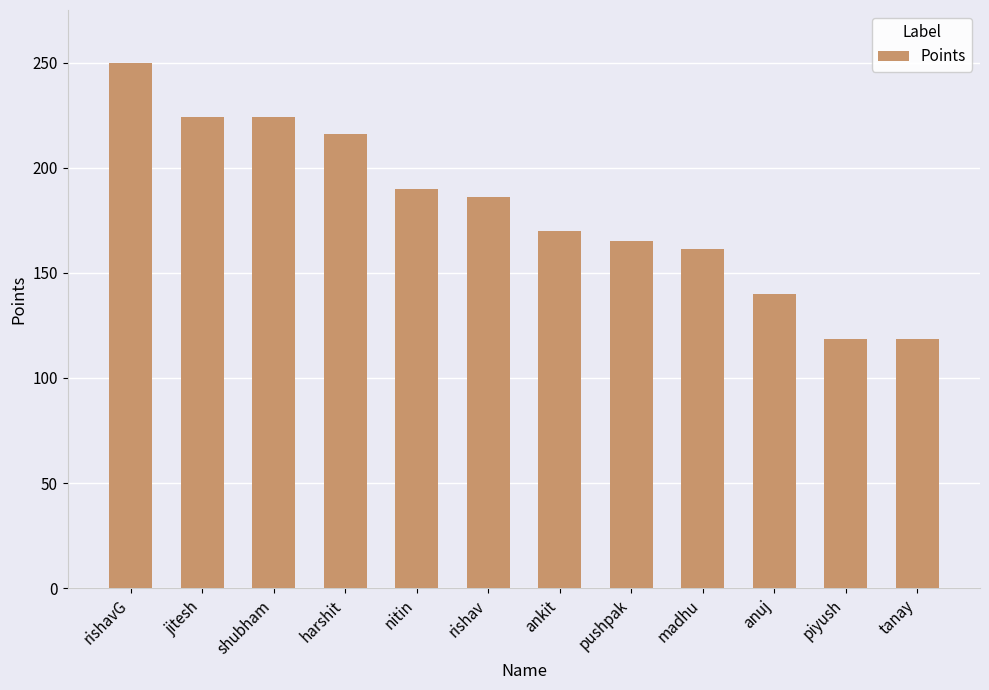

Reading left to right, list all the values displayed in this chart.

250.0	224.0	224.0	216.0	190.0	186.0	170.0	165.0	161.5	140.0	118.5	118.5